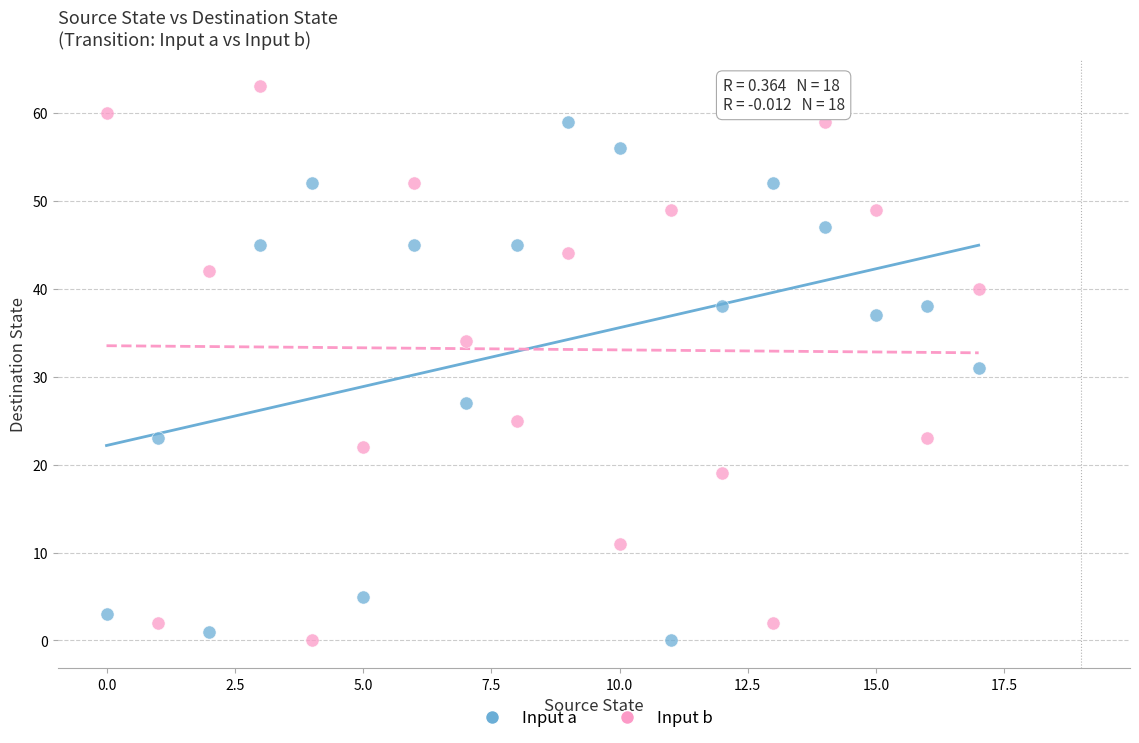

Which series contains the highest Y value?

Input b